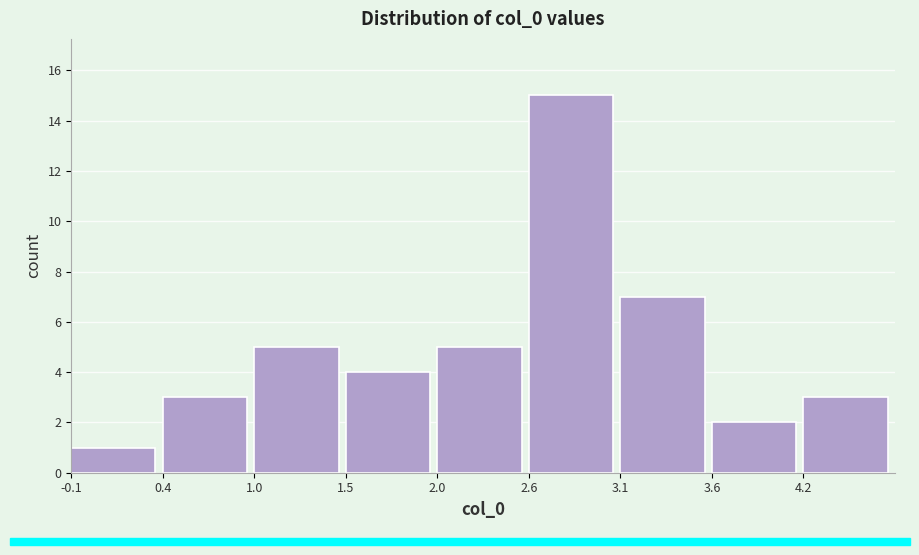

Reading left to right, transcribe this chart: for each bar, give the range it covers on the x-axis and its height. Neither the bar edges nor the heights are printed on the chart, so give them approximately, as read against the axes.

-0.1 to 0.4: 1
0.4 to 1.0: 3
1.0 to 1.5: 5
1.5 to 2.0: 4
2.0 to 2.6: 5
2.6 to 3.1: 15
3.1 to 3.6: 7
3.6 to 4.2: 2
4.2 to 4.7: 3